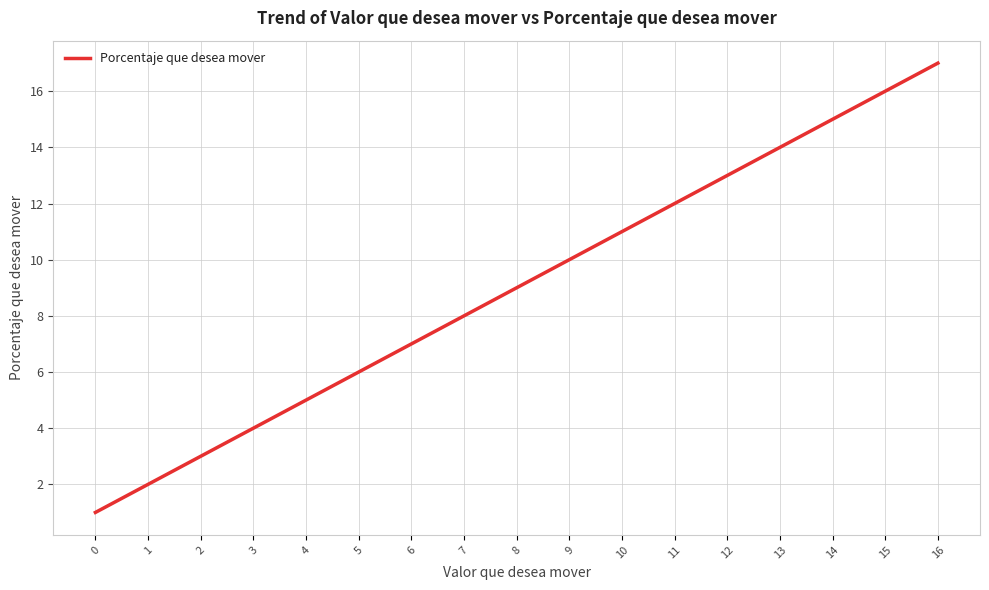

Reading right to left, transcribe all the data shown in this chart.

17	16	15	14	13	12	11	10	9	8	7	6	5	4	3	2	1